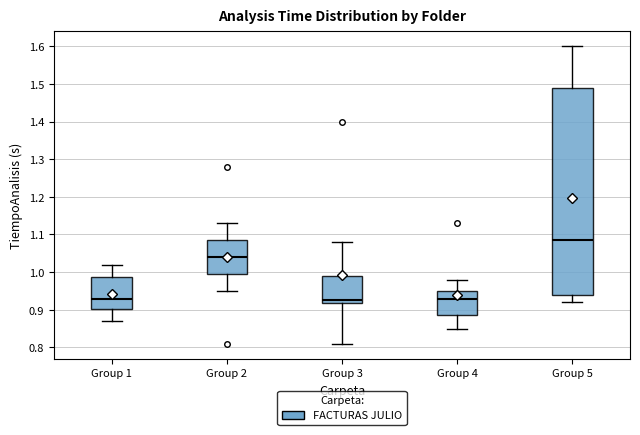

Reading left to right, transcribe this box plot: for each box, give where its median line is, the range the box spans, and where its two whiskers end, as read against the y-axis. The values are not printed on the chart, so give them approximately, as read against the axis.

Group 1: median 0.93, box 0.90 to 0.99, whiskers 0.87 to 1.02
Group 2: median 1.04, box 1.00 to 1.09, whiskers 0.95 to 1.13
Group 3: median 0.93, box 0.92 to 0.99, whiskers 0.81 to 1.08
Group 4: median 0.93, box 0.89 to 0.95, whiskers 0.85 to 0.98
Group 5: median 1.09, box 0.94 to 1.49, whiskers 0.92 to 1.60